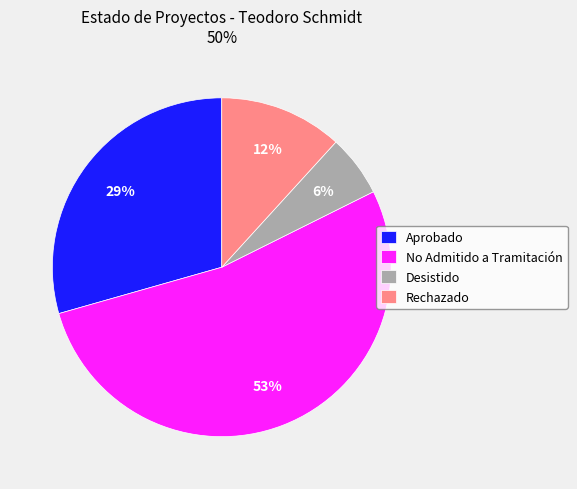

Rank the categories by value from lowest to highest.

Desistido, Rechazado, Aprobado, No Admitido a Tramitación